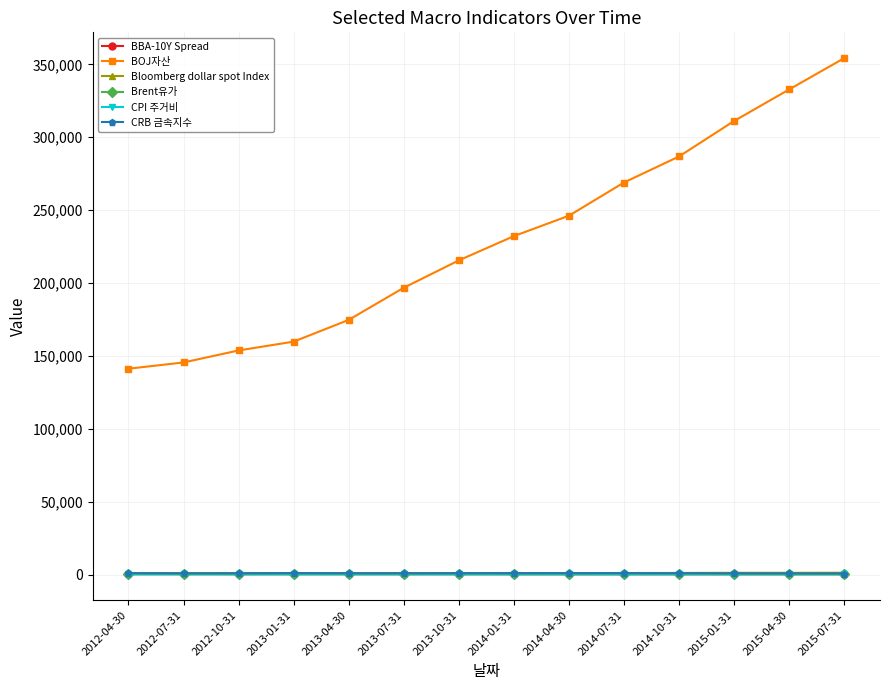

What is the minimum value shown in the chart?

50.6